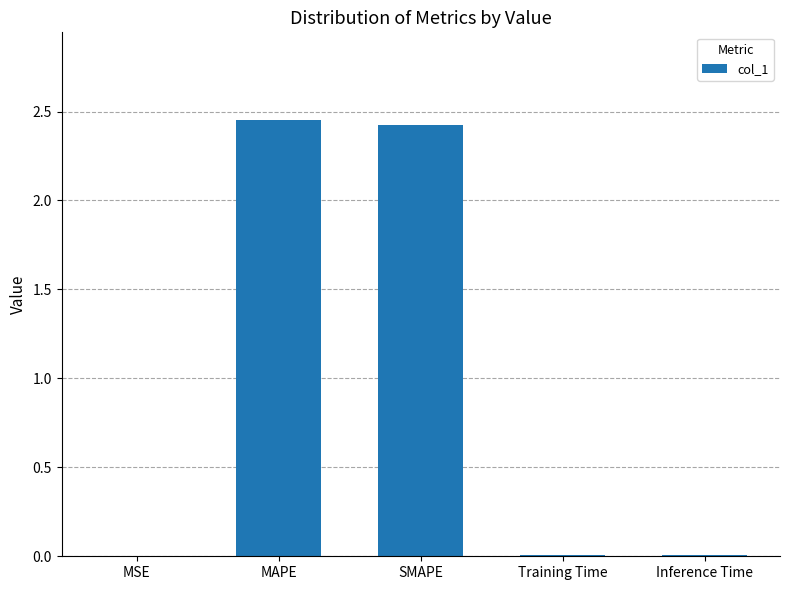

Are the bars grouped side by side (vs. stacked)?

No